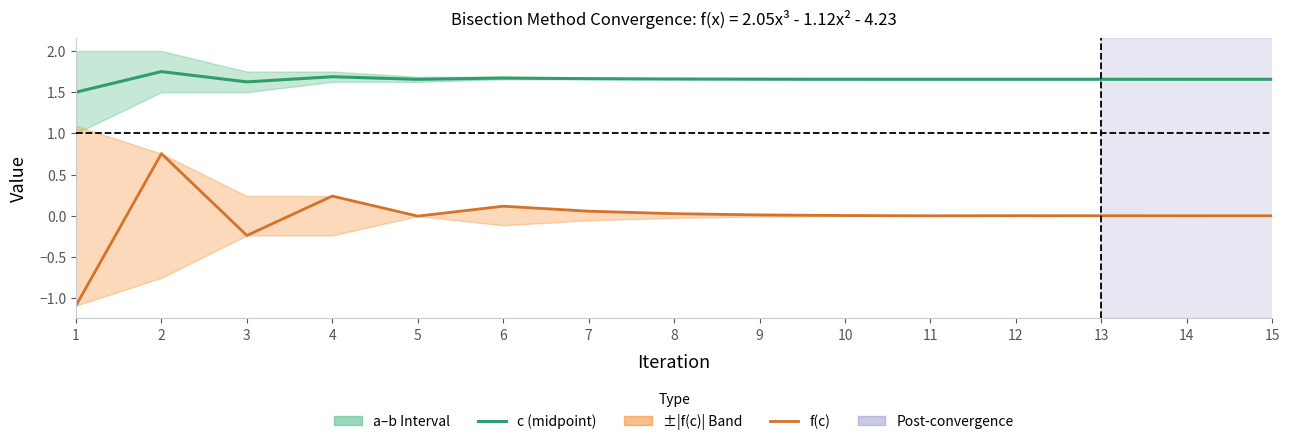

What is the sum of the c (midpoint) values at 3 and 10?

3.3